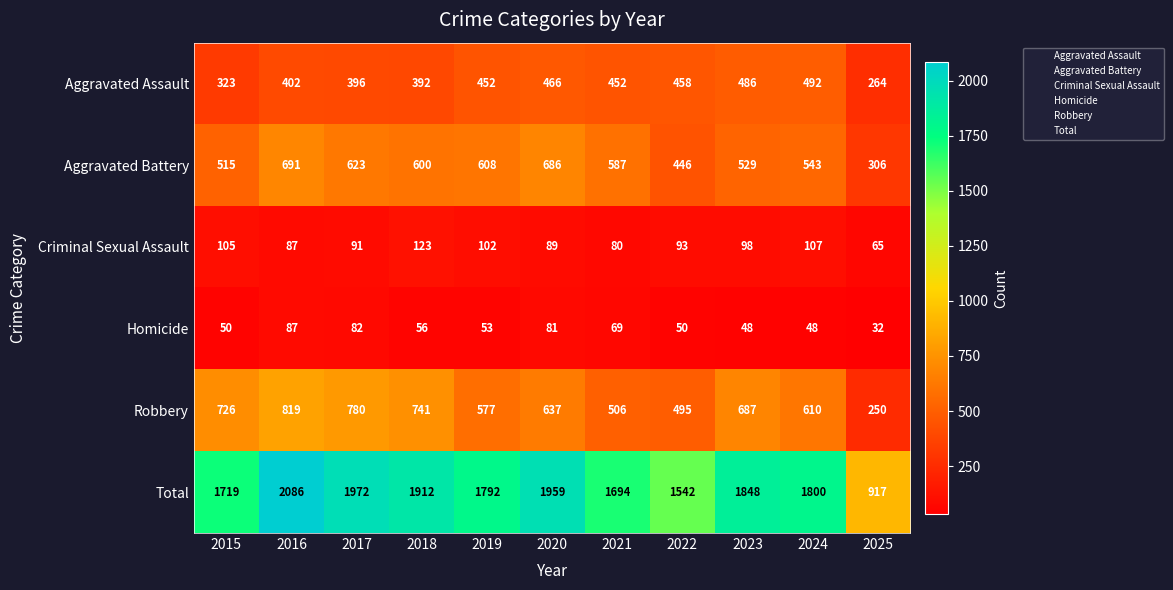

At how many categories does at least one series exceed 1256?

10